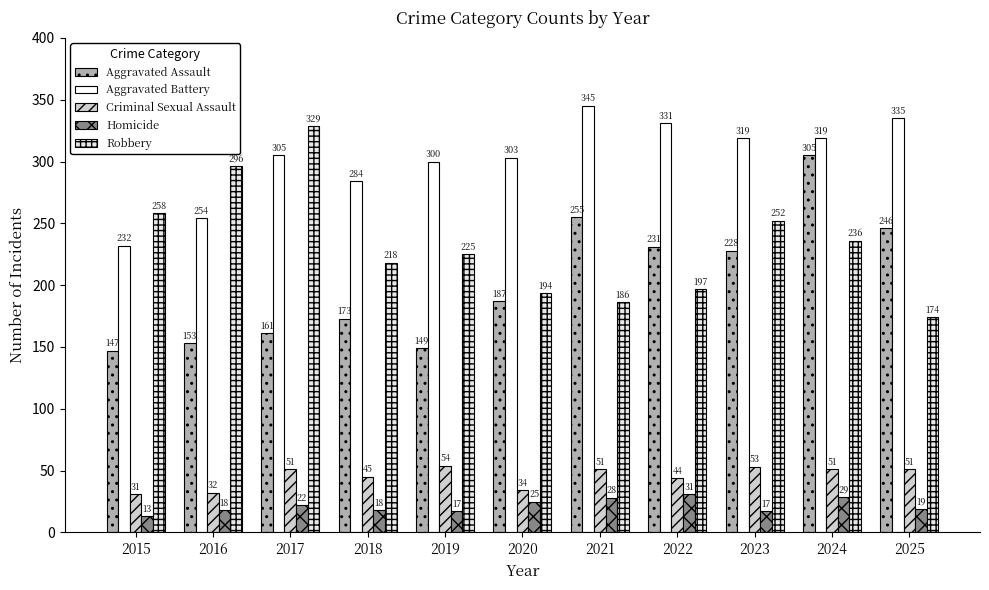

At how many categories does at least one series exceed 121?

11